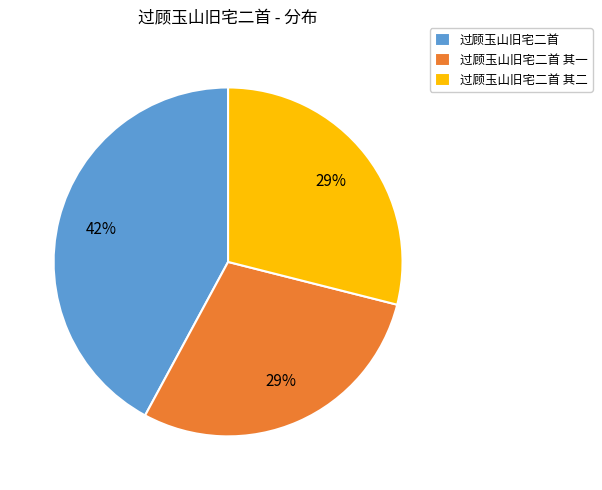

What is the largest slice in the pie chart?

过顾玉山旧宅二首